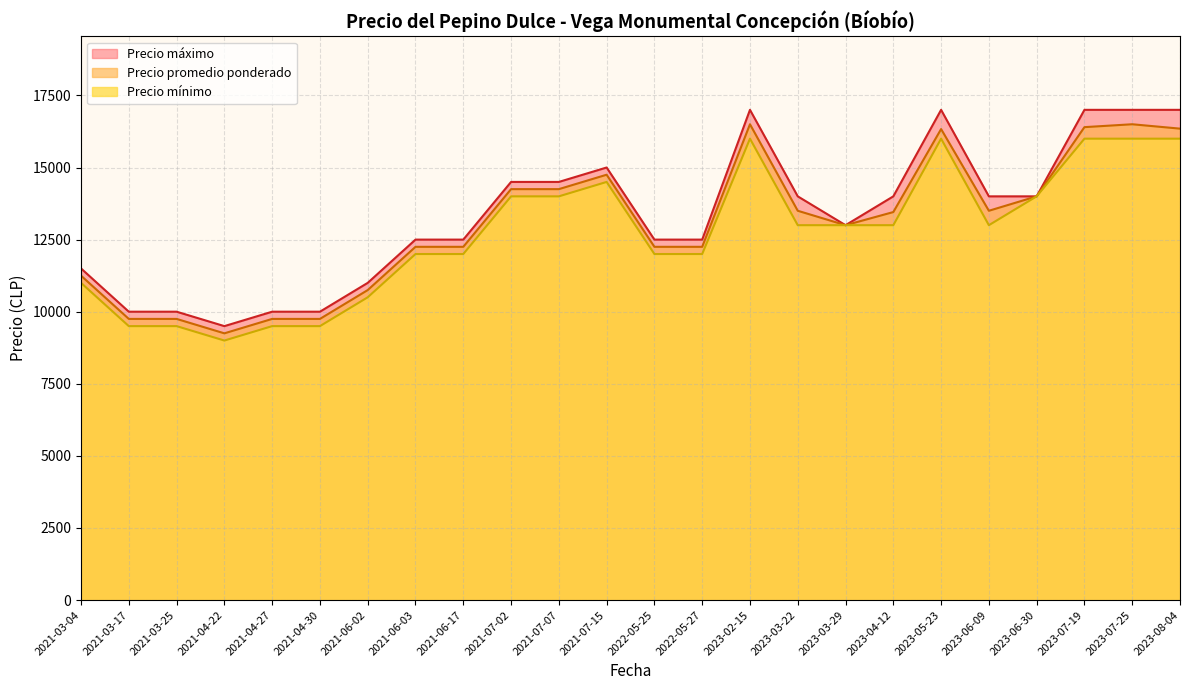

The value of Precio máximo at 2021-04-30 is 10000. True or false?

True